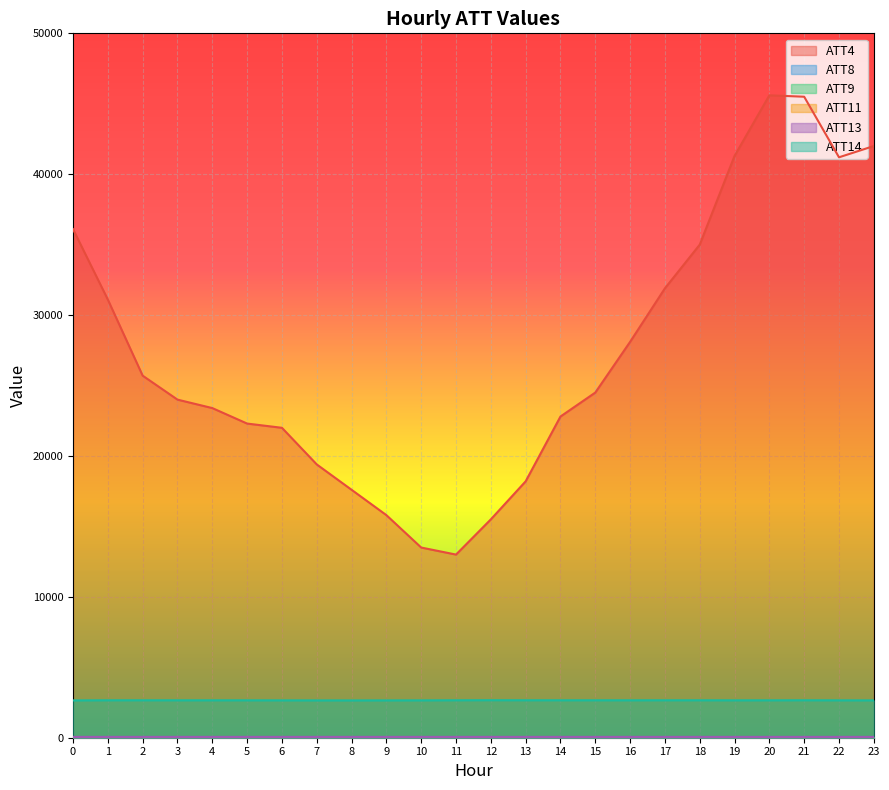

What are all the series names shown in the legend?

ATT4, ATT8, ATT9, ATT11, ATT13, ATT14